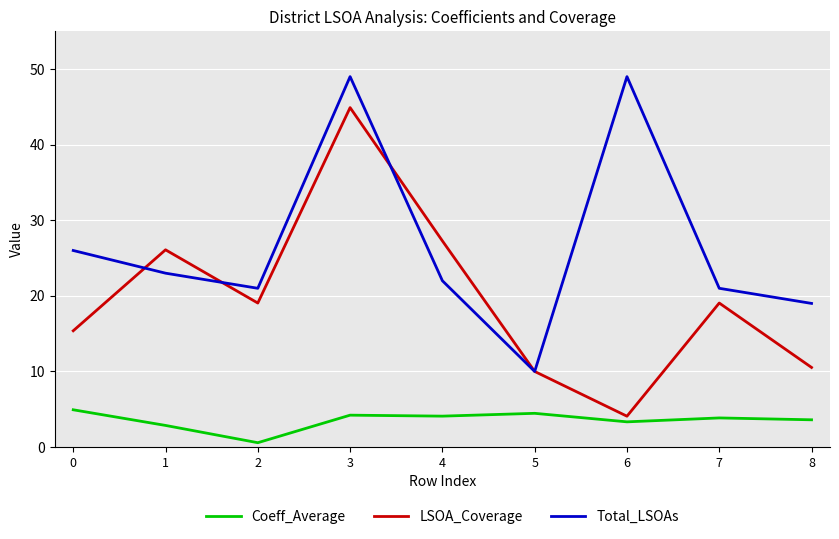

List the series in order of their overall mean, highest first.

Total_LSOAs, LSOA_Coverage, Coeff_Average